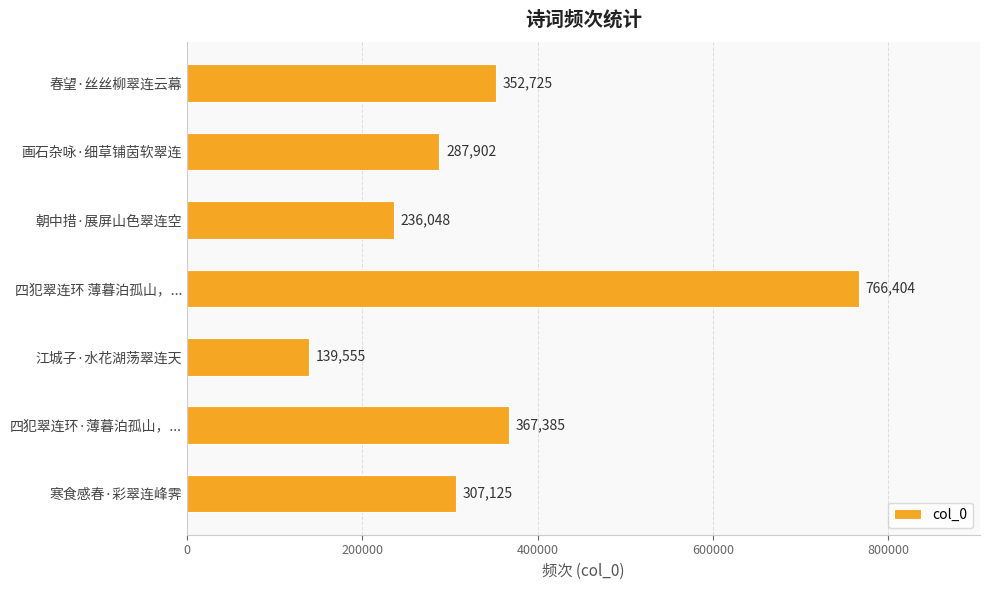

What is the ratio of the value at 寒食感春·彩翠连峰霁 to the value at 江城子·水花湖荡翠连天?

2.2